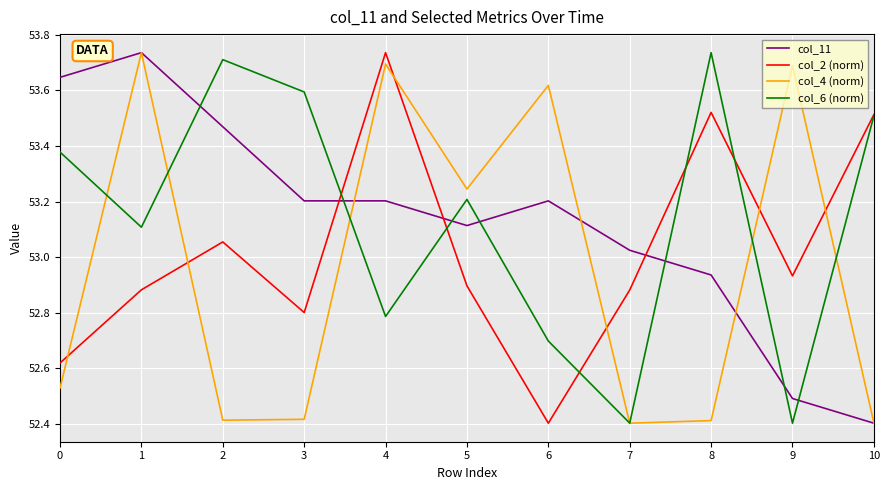

Where do col_2 (norm) and col_4 (norm) first cross each other?

0 and 1